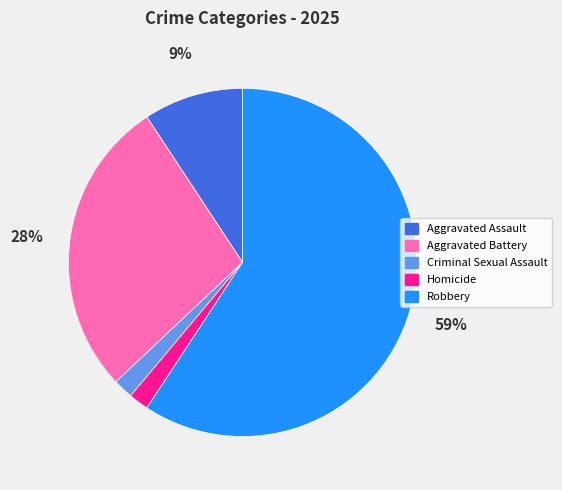

How many segments does this pie chart have?

5